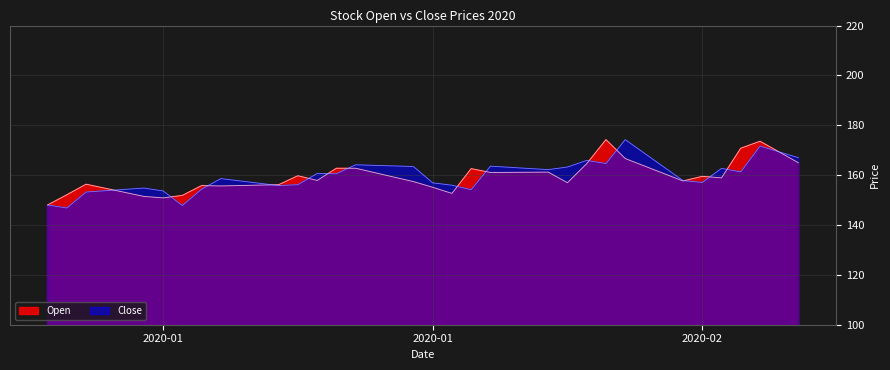

Does the chart display data point markers on the line(s)?

No